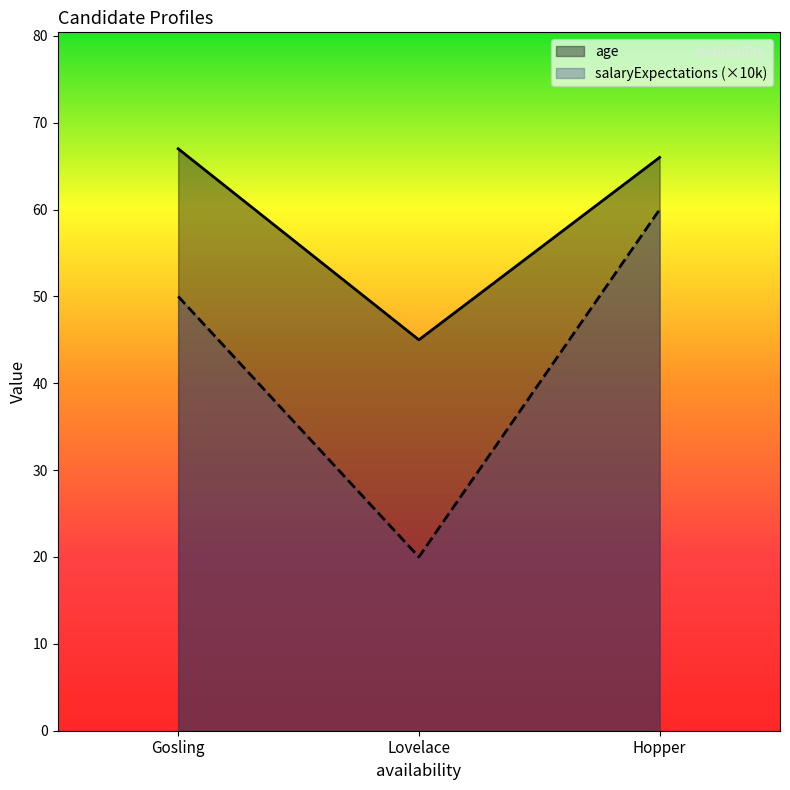

What is the spread (max minus min) of values at Gosling?

17